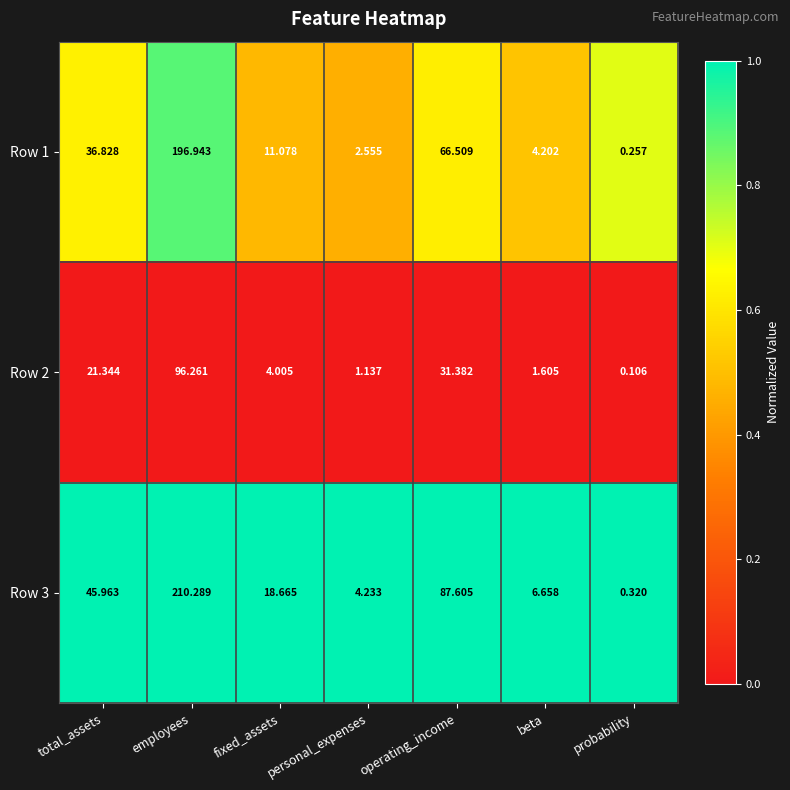

Count the number of categories in the chart.

7